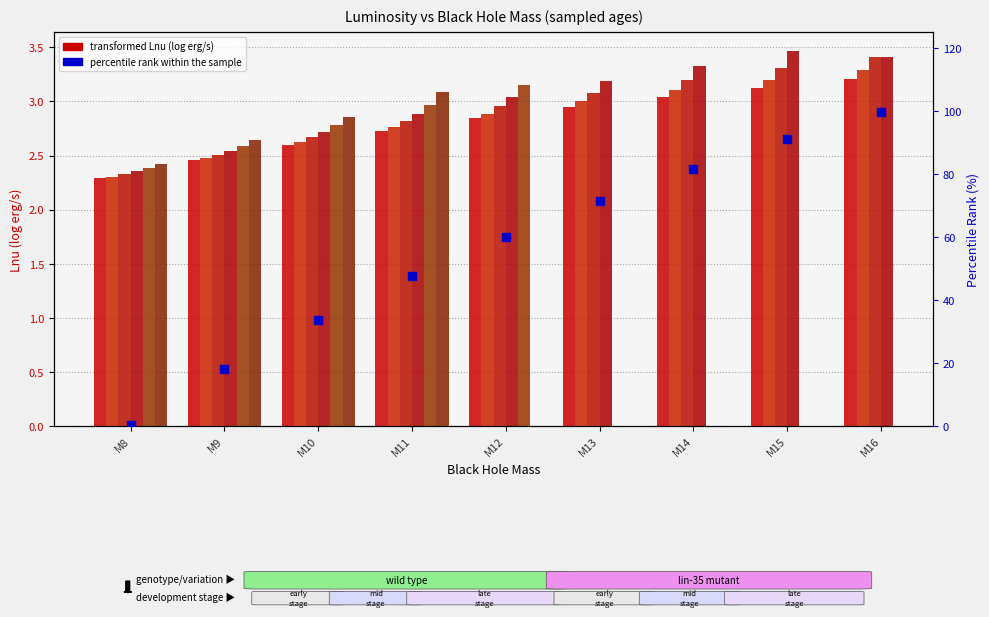

Which series has the largest total across all categories?

percentile rank within the sample